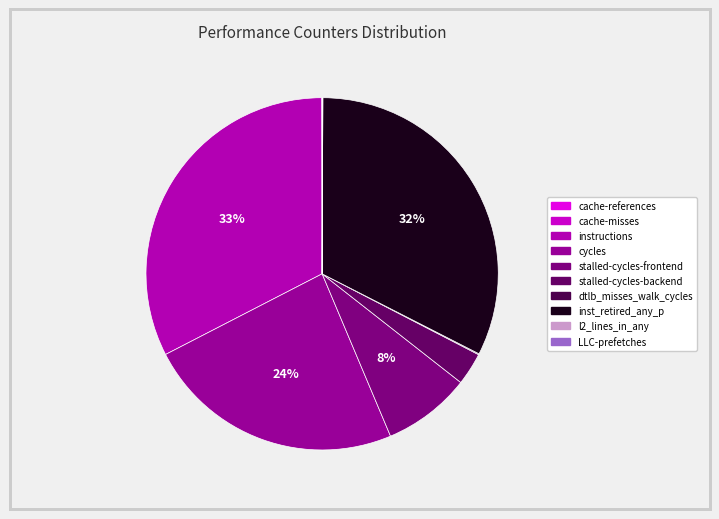

What is the largest slice in the pie chart?

instructions